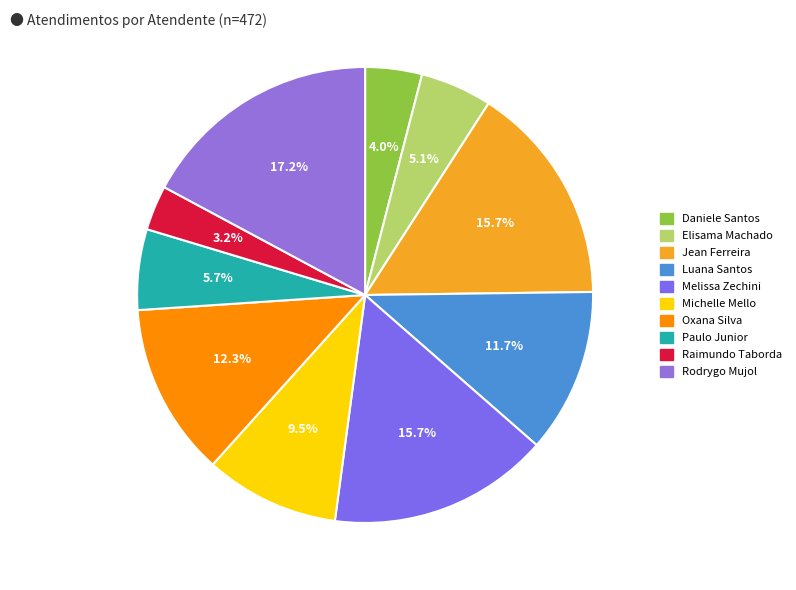

How many slices are in this pie chart?

10